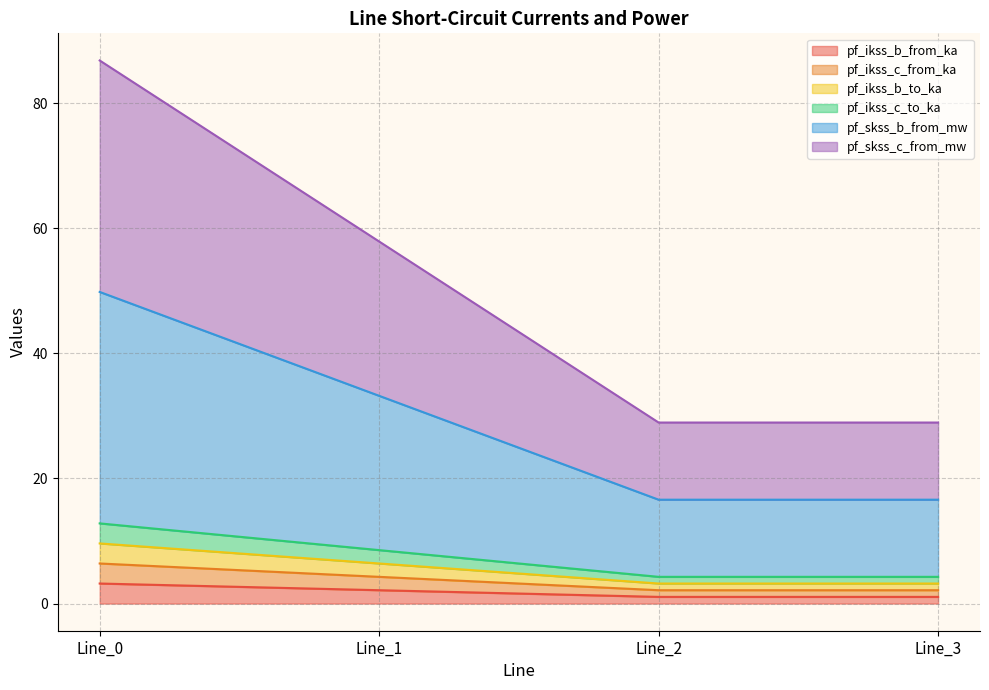

At which label is pf_ikss_b_from_ka closest to 2?

Line_1